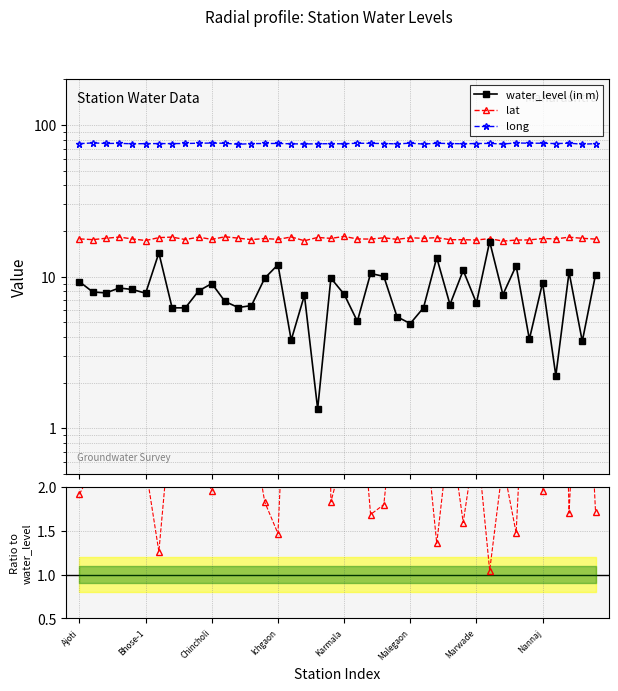

True or false: lat and long cross at least once.

False